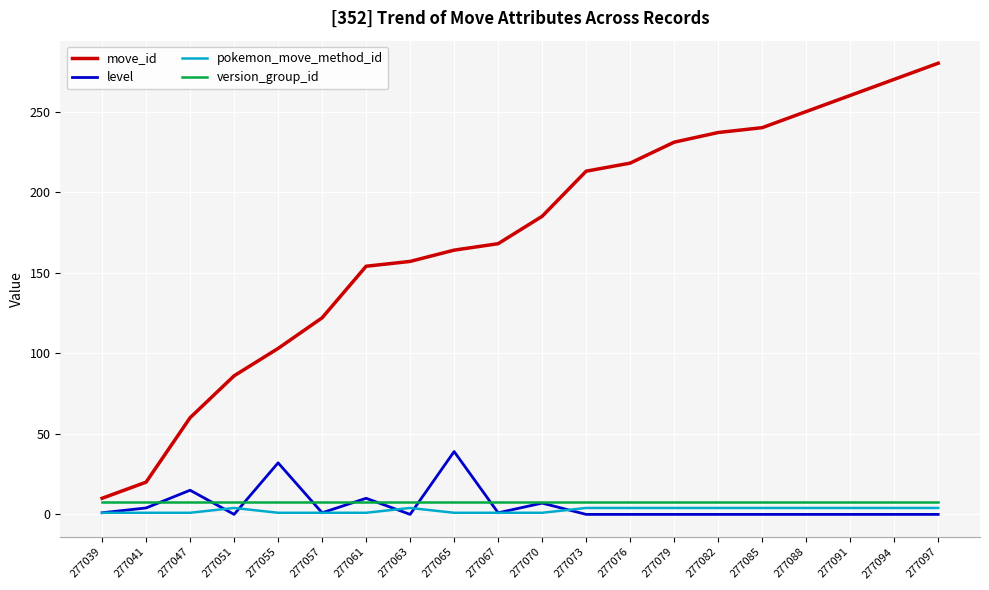

What is the difference between the second highest and second lowest values in the level series?

32